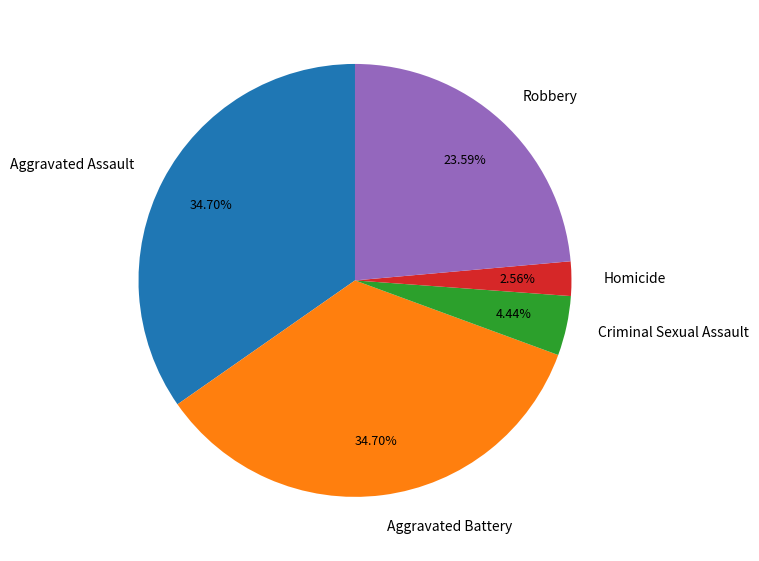

What is the ratio of the value at Aggravated Battery to the value at Robbery?

1.5